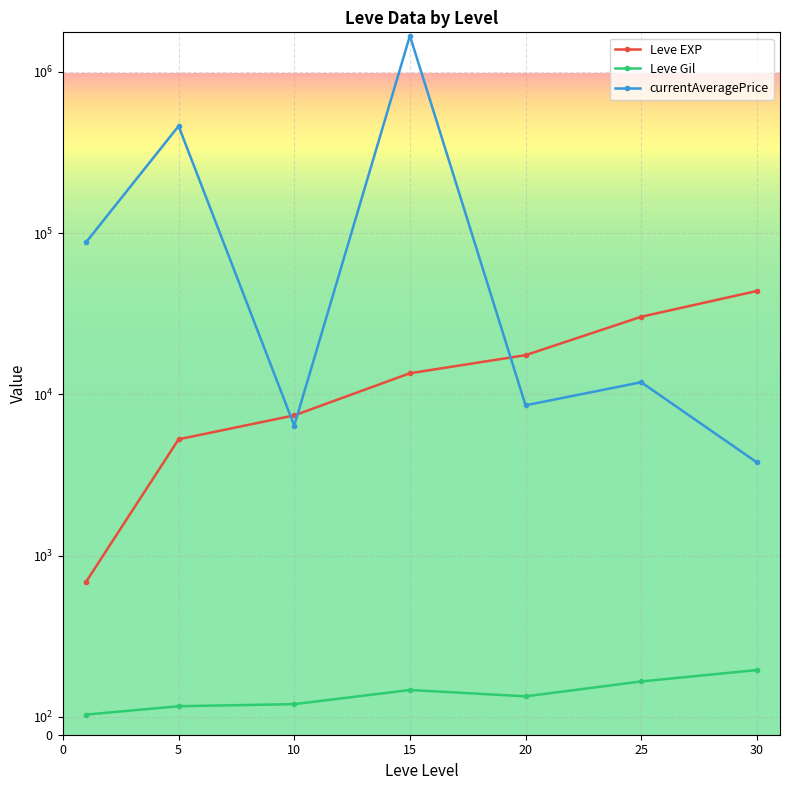

How many lines are shown in the chart?

3